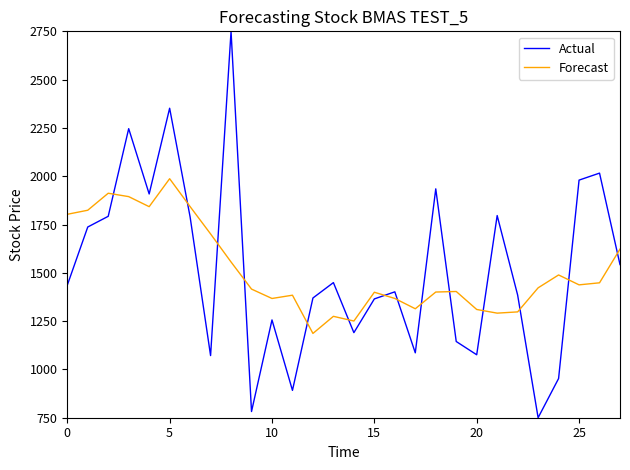

List the series in order of their peak value, lowest first.

Forecast, Actual